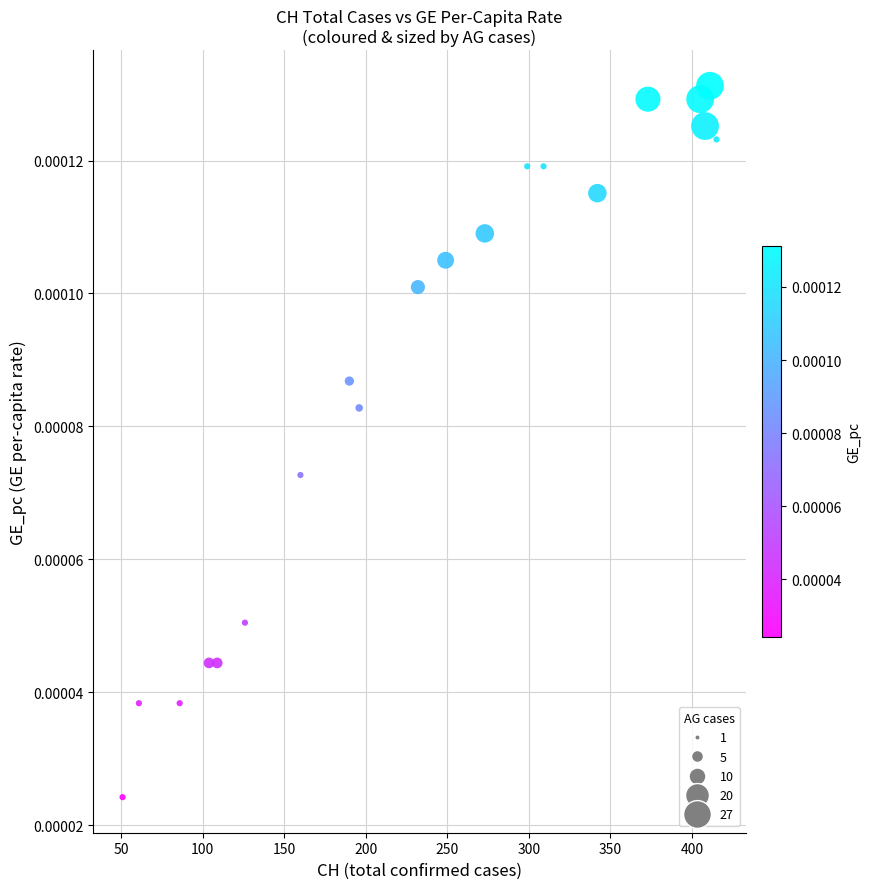

What is the range of X values (max minus min)?

364.0